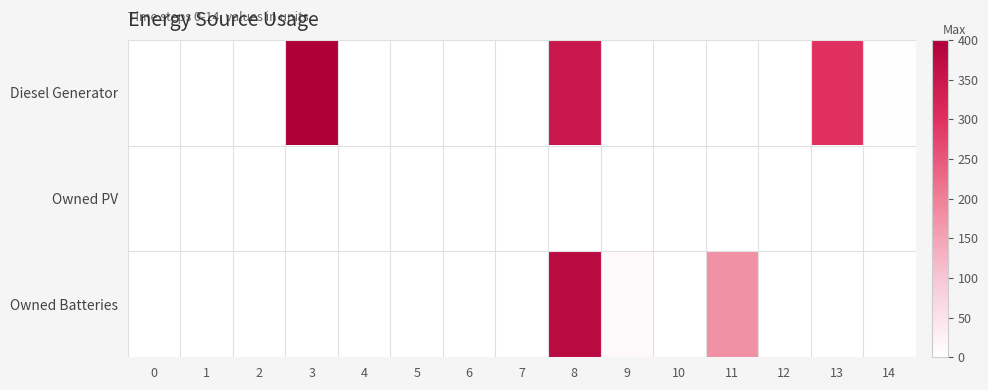

Reading left to right, list all the values displayed in this chart.

Diesel Generator: 0=0	1=0	2=0	3=400	4=0	5=0	6=0	7=0	8=349	9=0	10=0	11=0	12=0	13=299	14=2
Owned PV: 0=0	1=0	2=0	3=0	4=0	5=0	6=0	7=0	8=0	9=0	10=0	11=0	12=0	13=0	14=0
Owned Batteries: 0=0	1=0	2=0	3=0	4=0	5=0	6=0	7=0	8=378	9=8	10=0	11=176	12=0	13=0	14=0